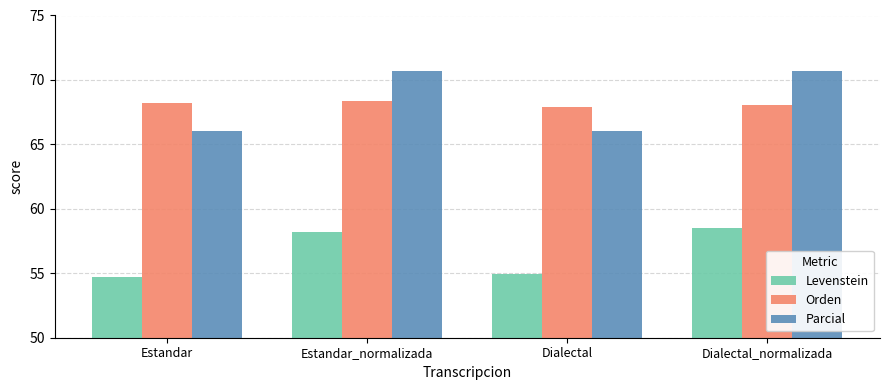

At which label does Levenstein first exceed 58?

Estandar_normalizada